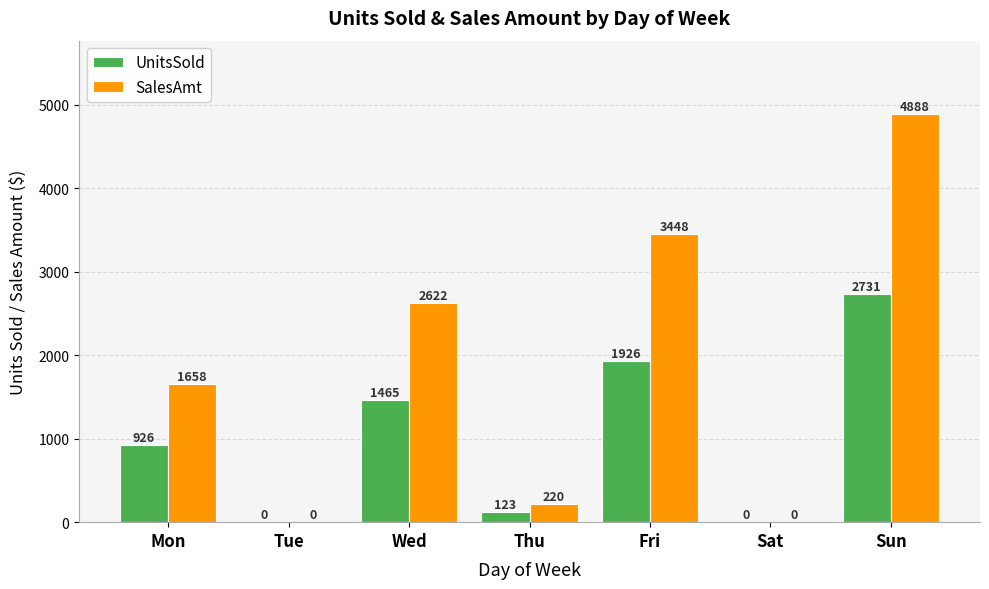

At which category is the sum across all series the highest?

Sun